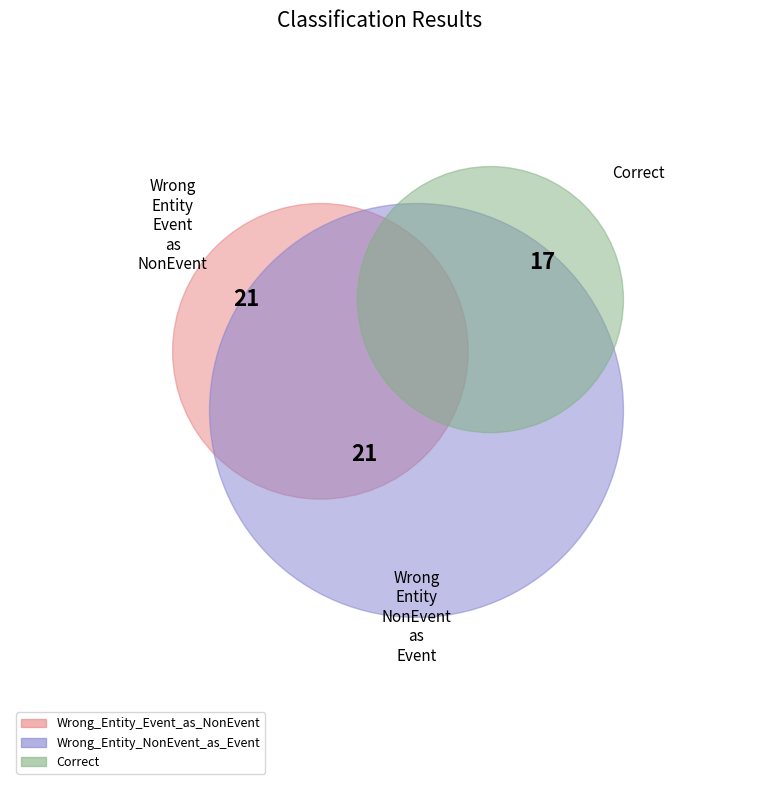

The Wrong_Entity_NonEvent_as_Event slice represents 36% of the pie. True or false?

True